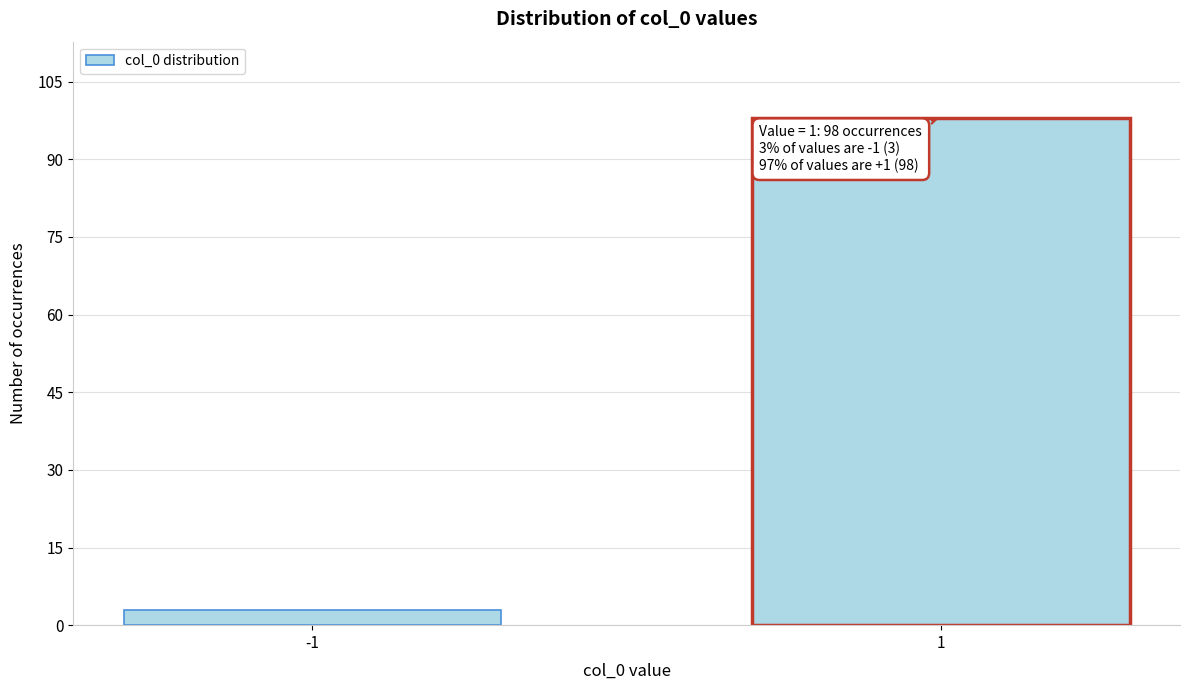

Reading left to right, extract all data points from this chart.

-1=3	1=98